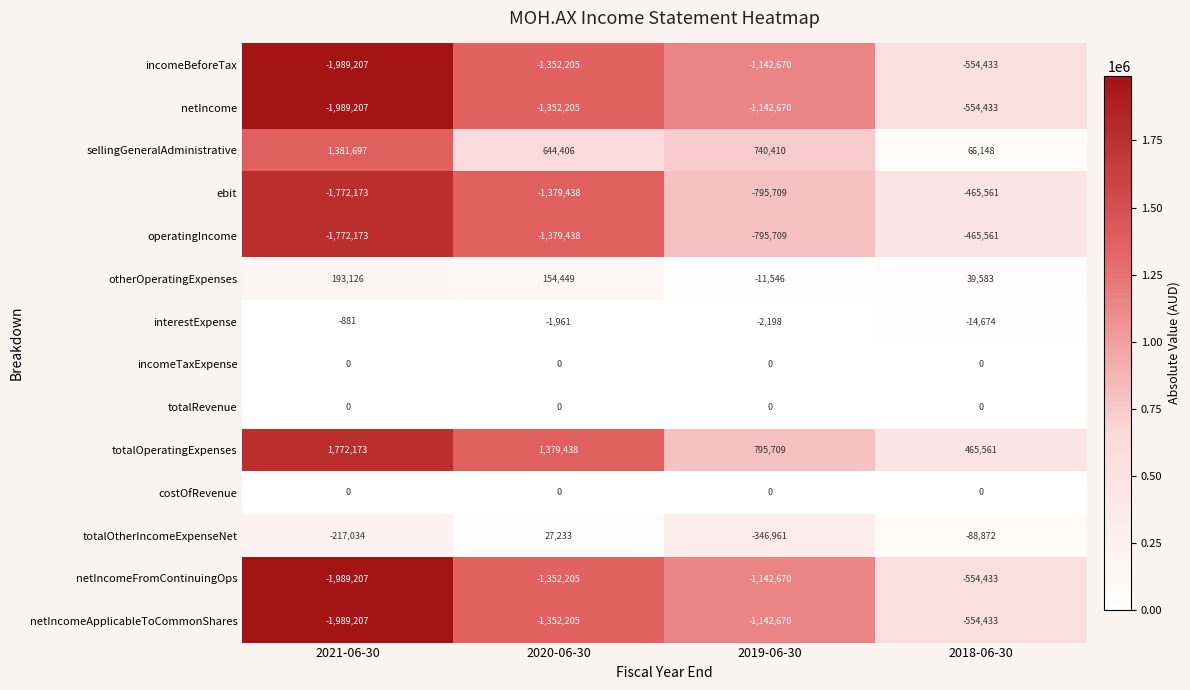

What is the difference between the highest and lowest values at 2020-06-30?

2758876